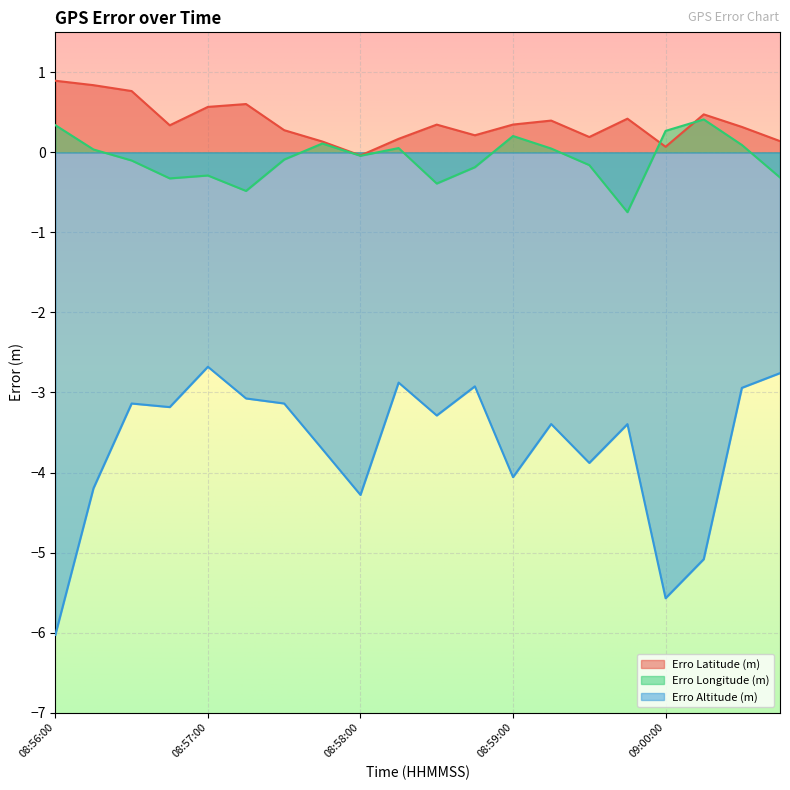

At which category is the sum across all series the highest?

08:57:00